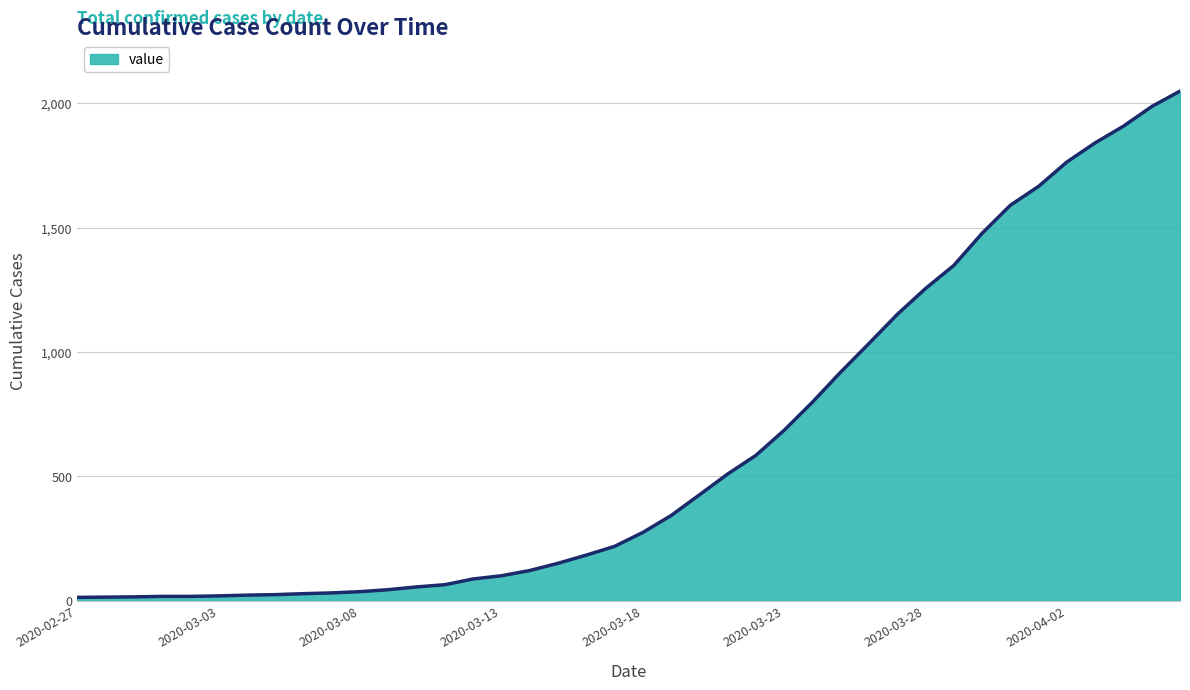

What is the difference between the maximum and minimum values?

2036